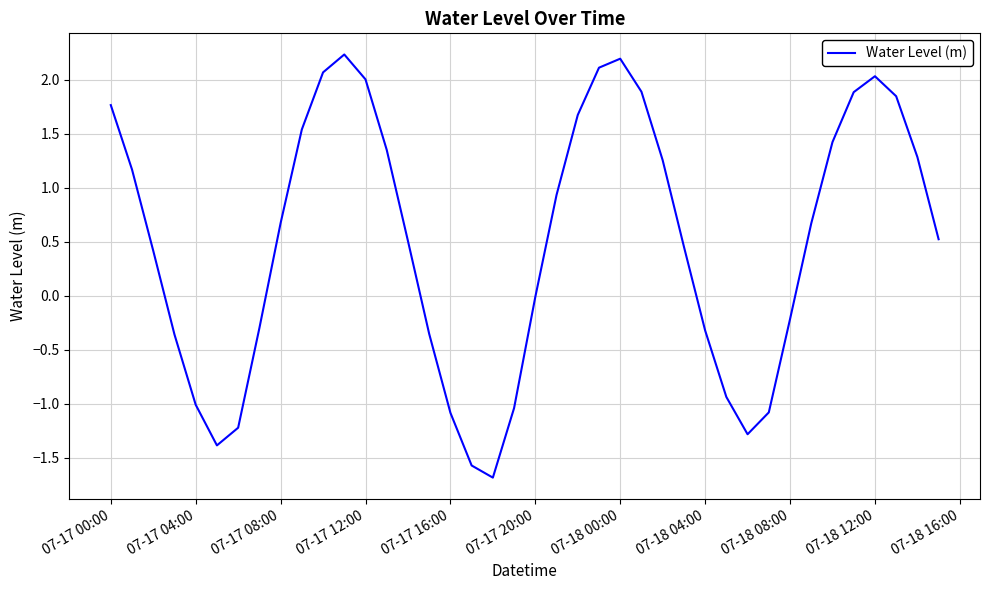

What is the greatest value displayed?

2.2